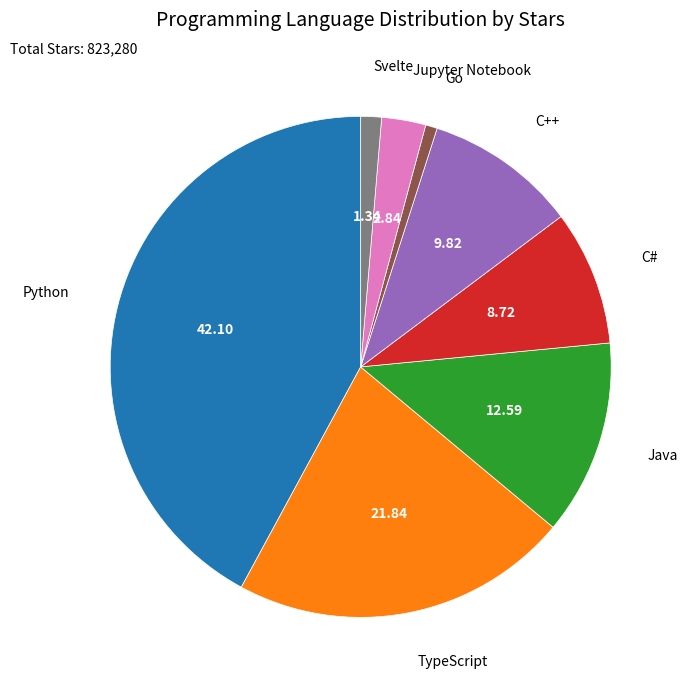

Is there a majority slice in this chart?

No